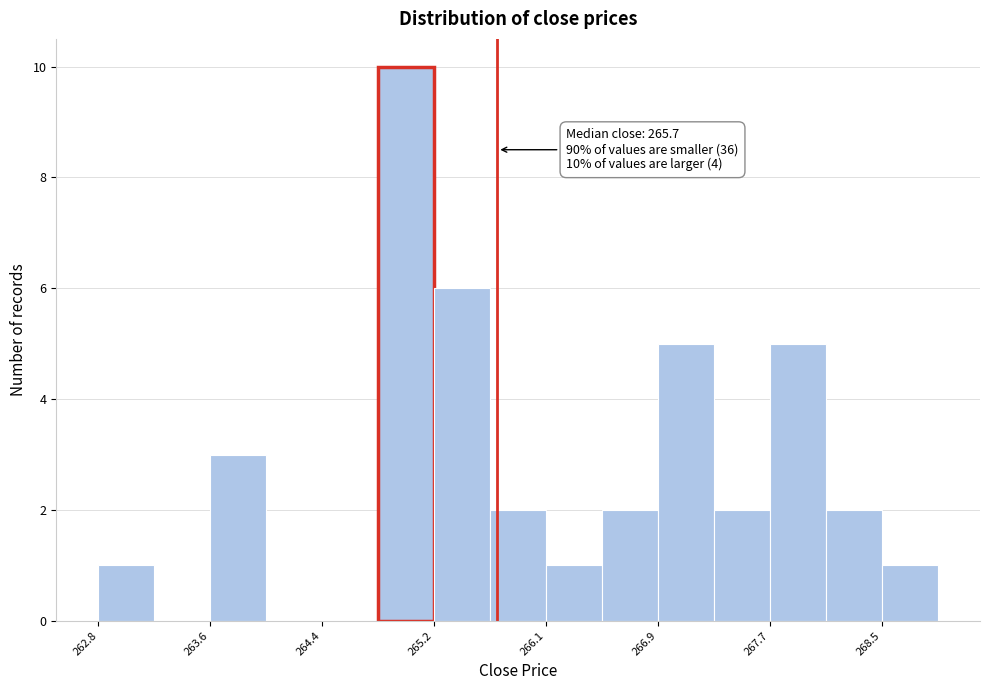

Which range on the x-axis has the tallest bar?

264.8 to 265.2